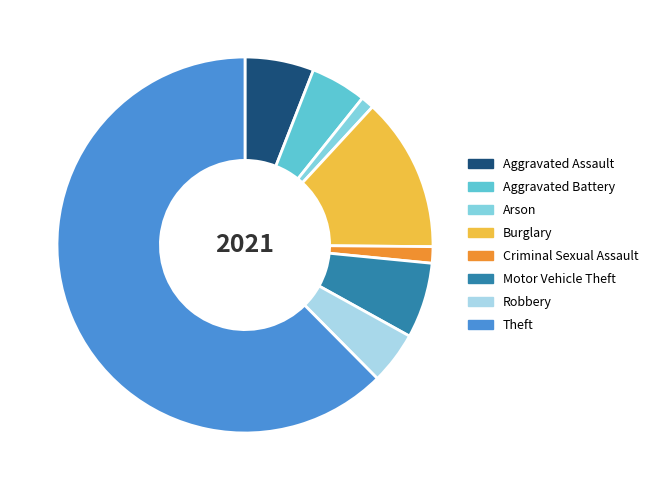

Is Aggravated Assault the majority of the pie?

No